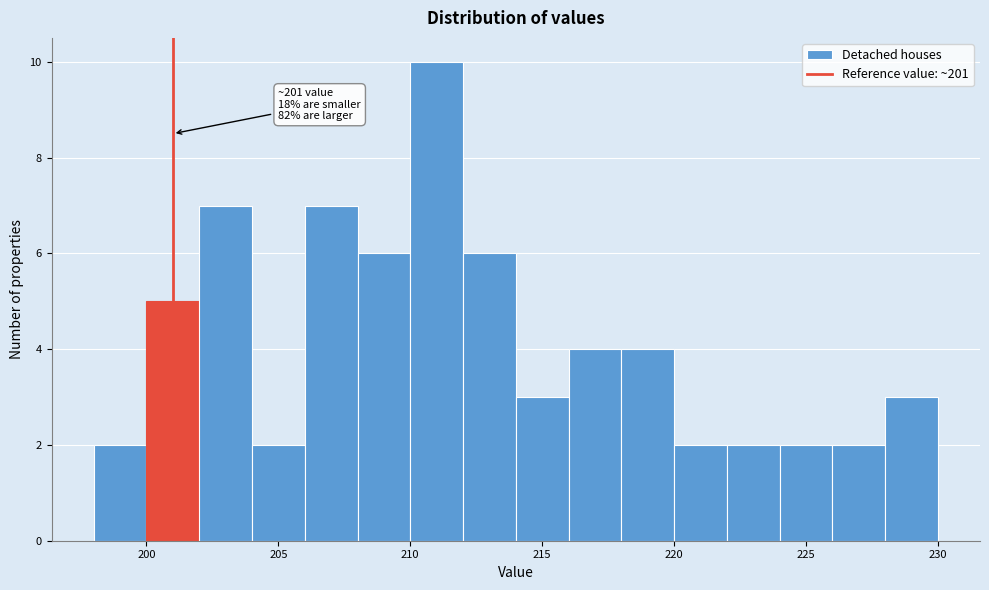

Over which range of the x-axis is the bar tallest?

210 to 212